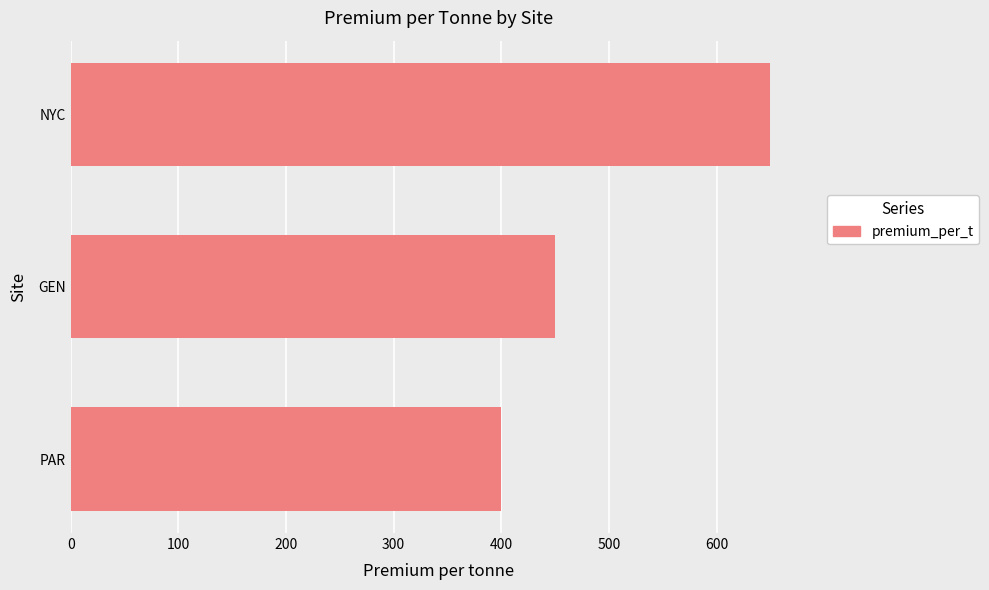

What is the difference between the second highest and minimum values?

50